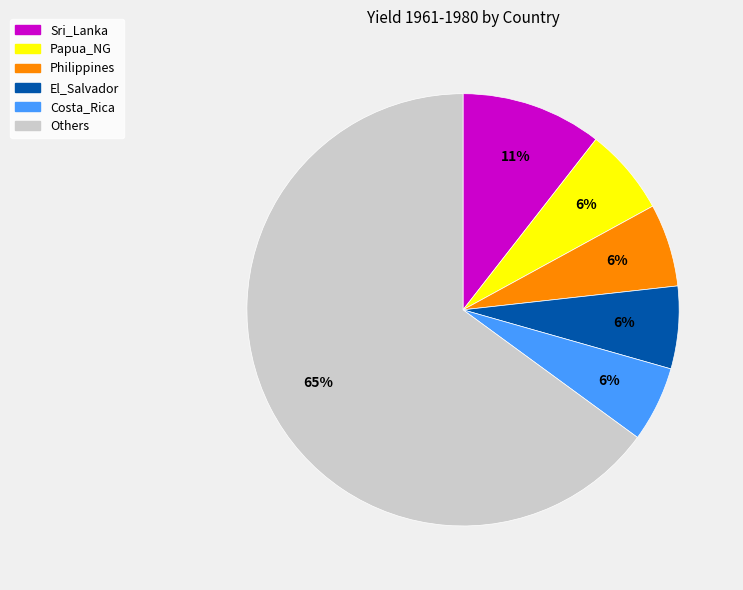

To the nearest percent, what is the difference between the largest and smallest slice percentages?

59%